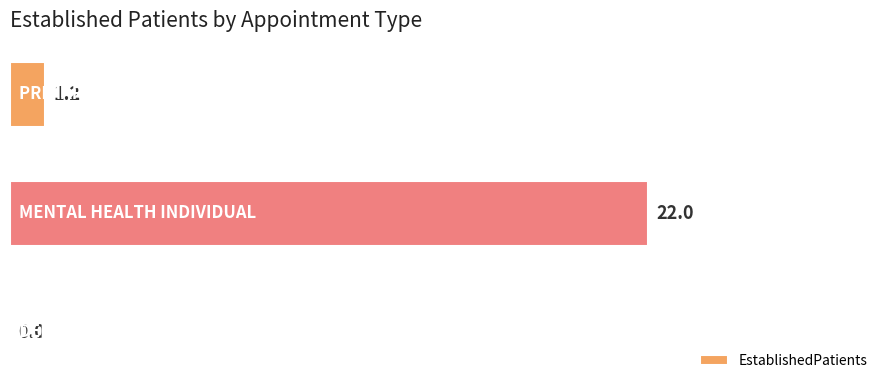

Count the number of categories in the chart.

3